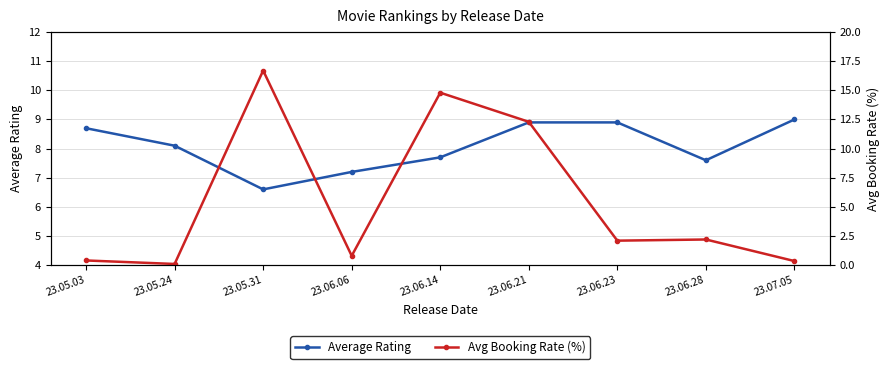

What is the spread (max minus min) of values at 23.05.24?

8.0